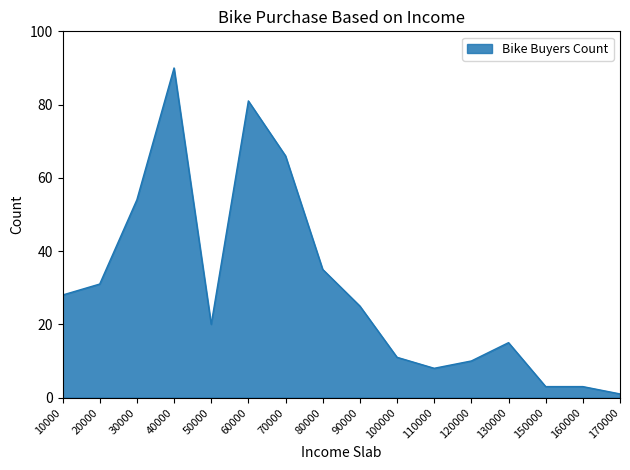

Between 10000 and 150000, which is larger?

10000